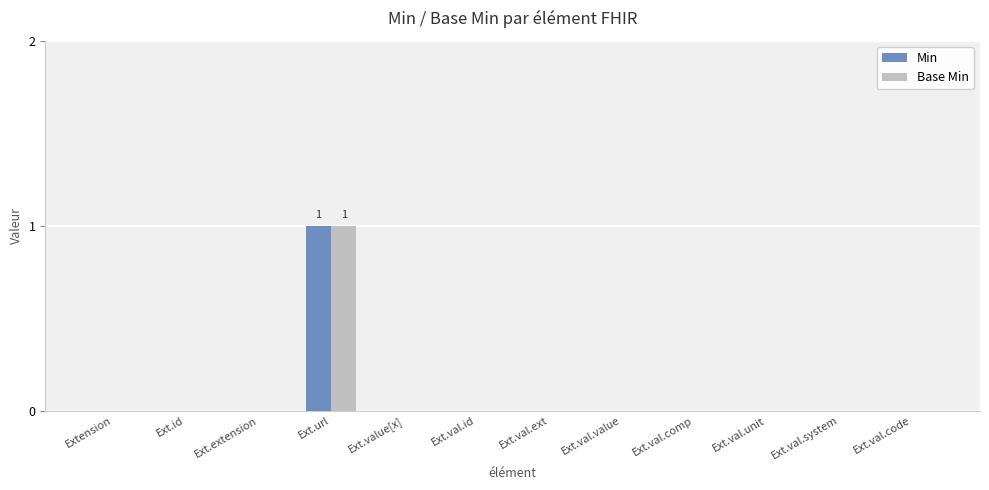

Reading left to right, transcribe all the data shown in this chart.

Min: Extension=0	Ext.id=0	Ext.extension=0	Ext.url=1	Ext.value[x]=0	Ext.val.id=0	Ext.val.ext=0	Ext.val.value=0	Ext.val.comp=0	Ext.val.unit=0	Ext.val.system=0	Ext.val.code=0
Base Min: Extension=0	Ext.id=0	Ext.extension=0	Ext.url=1	Ext.value[x]=0	Ext.val.id=0	Ext.val.ext=0	Ext.val.value=0	Ext.val.comp=0	Ext.val.unit=0	Ext.val.system=0	Ext.val.code=0